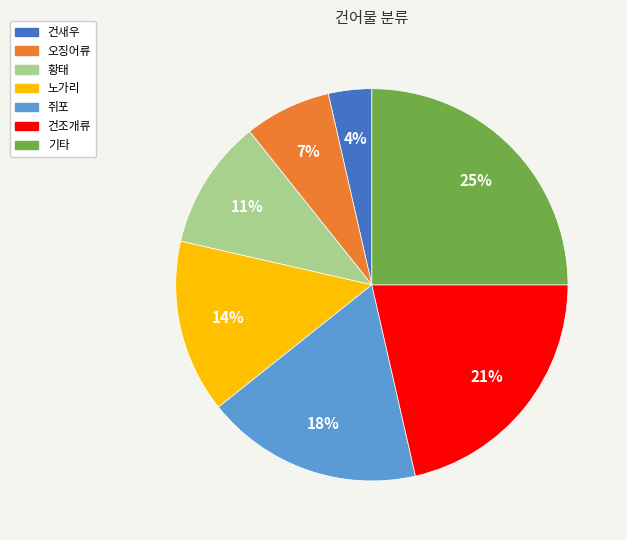

Is the sum of 노가리 and 황태 greater than half?

No